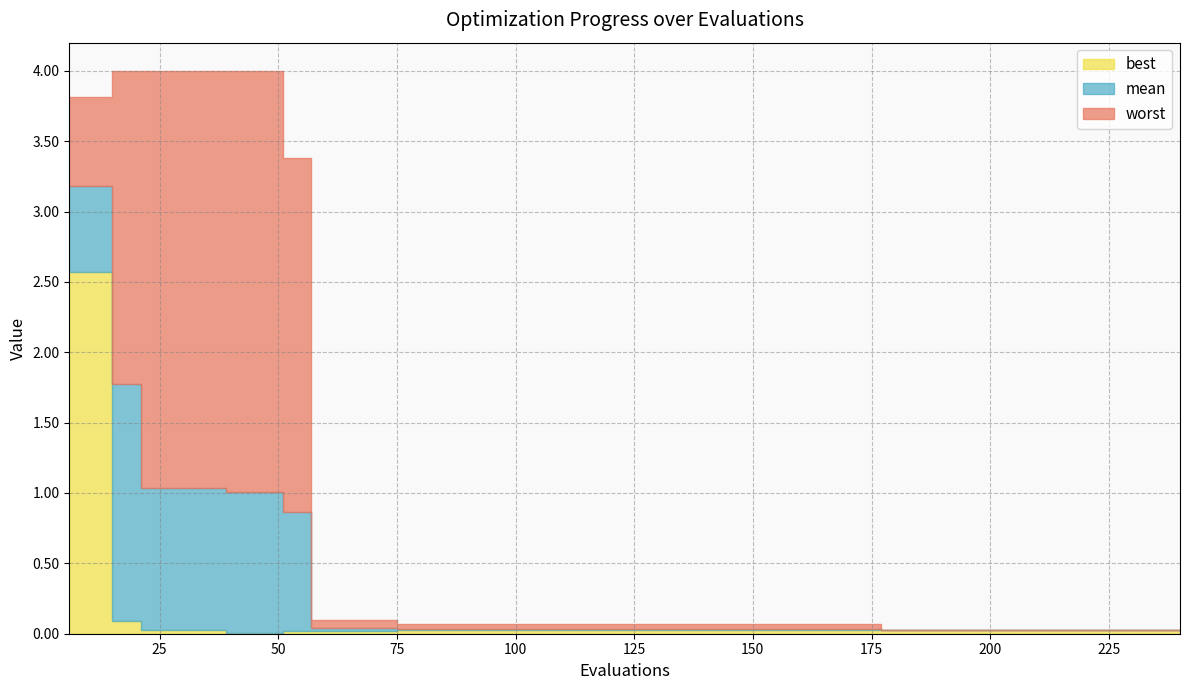

At which category does the chart reach its peak across all series?

18